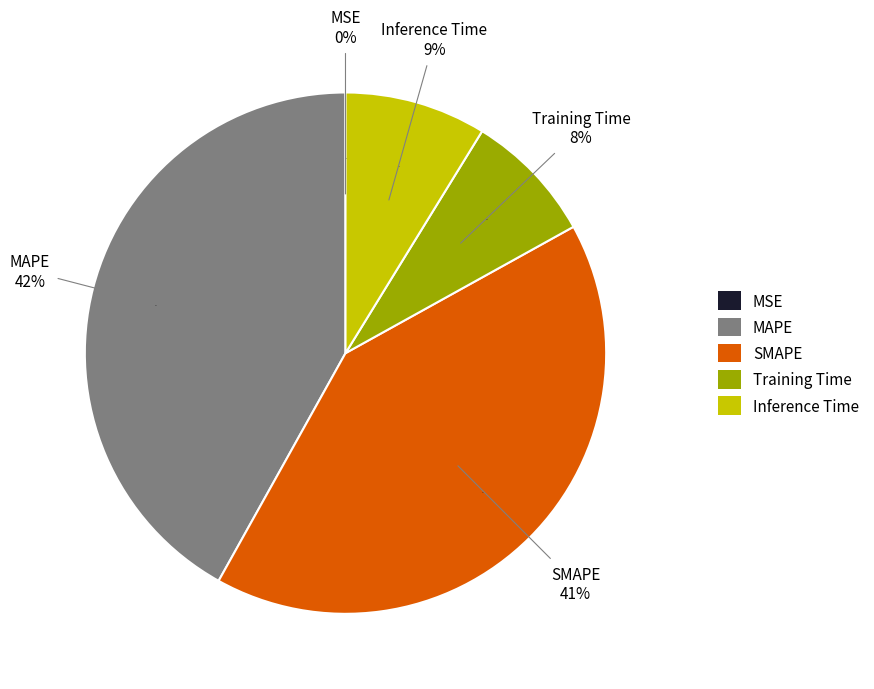

Count the number of slices in the pie.

5